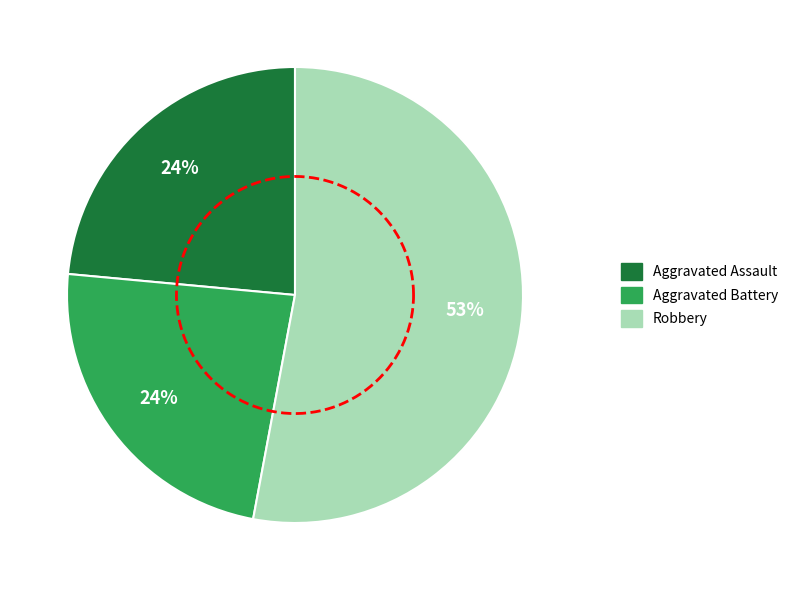

What percentage is the Aggravated Battery slice, to the nearest percent?

24%